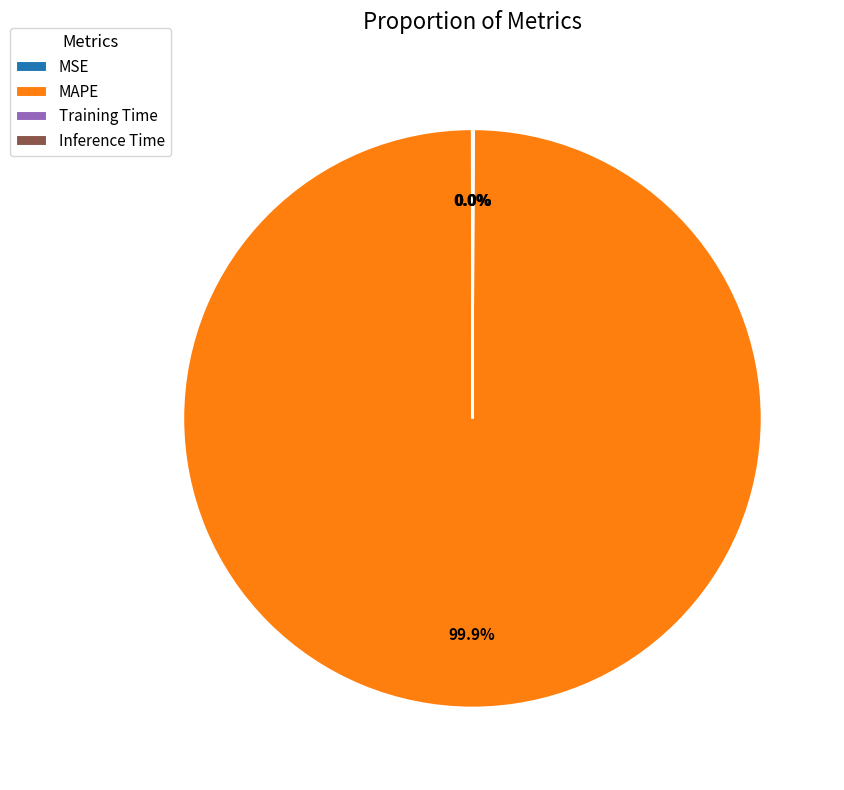

To the nearest percent, what is the difference between the largest and smallest slice percentages?

100%